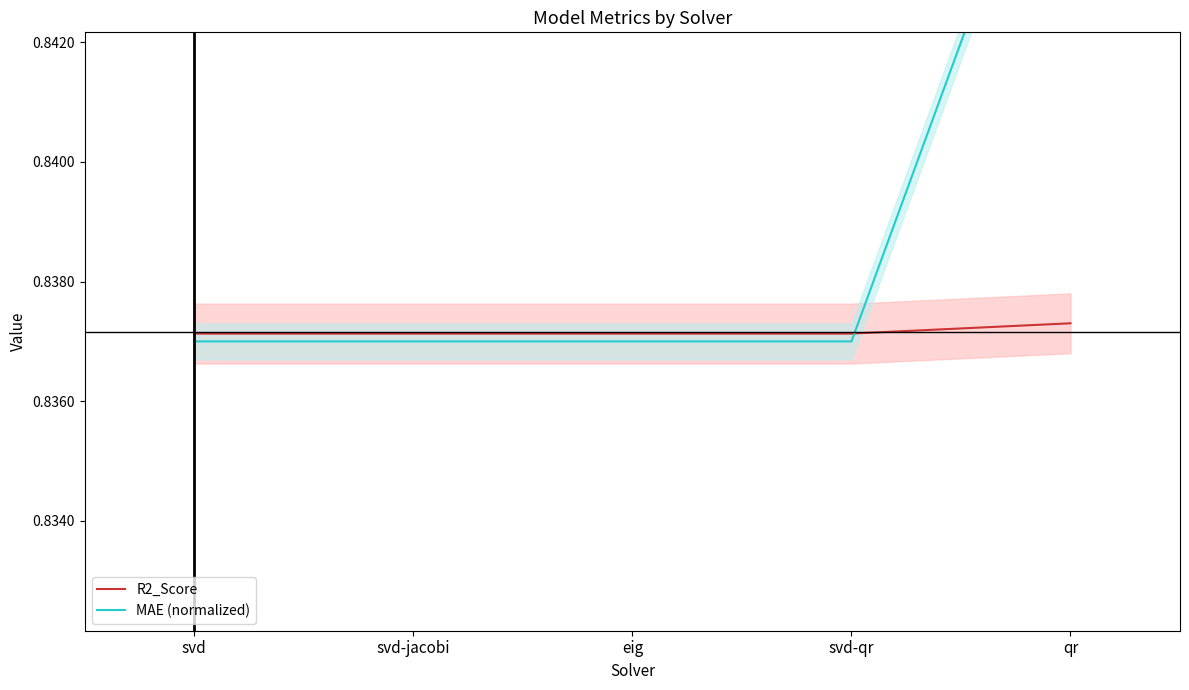

What position from the left is svd-jacobi?

2